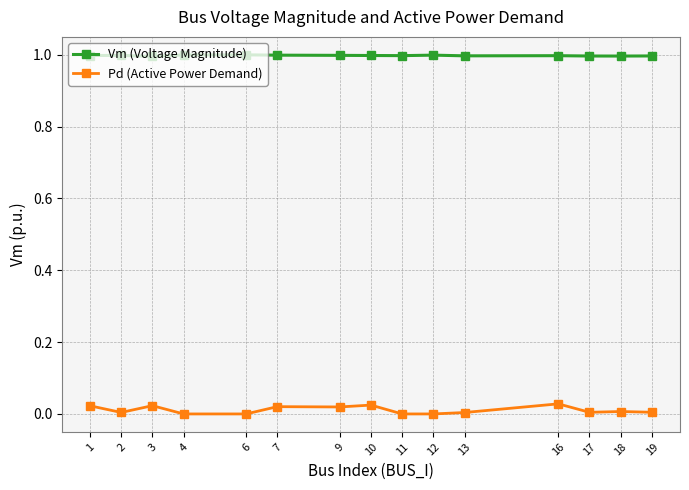

What is the difference between the highest and lowest values at 11?

1.0